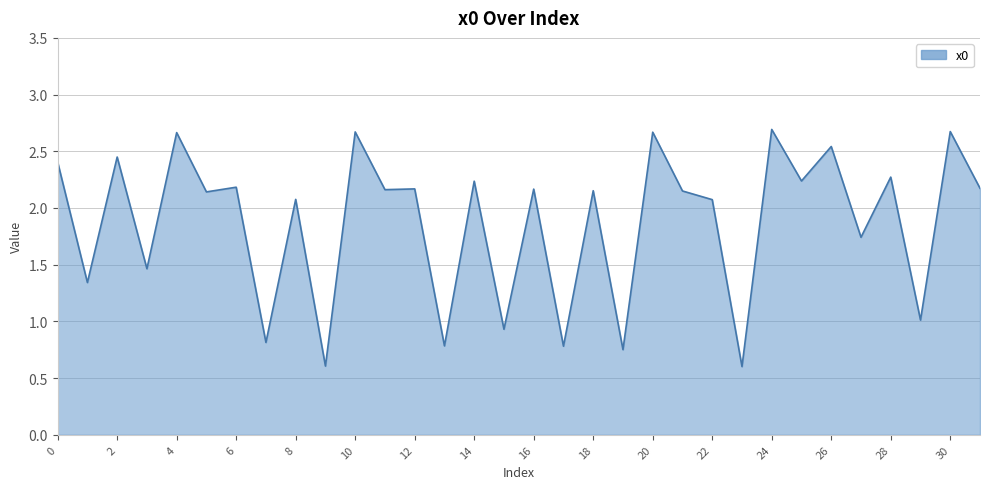

What is the minimum value shown in the chart?

0.6